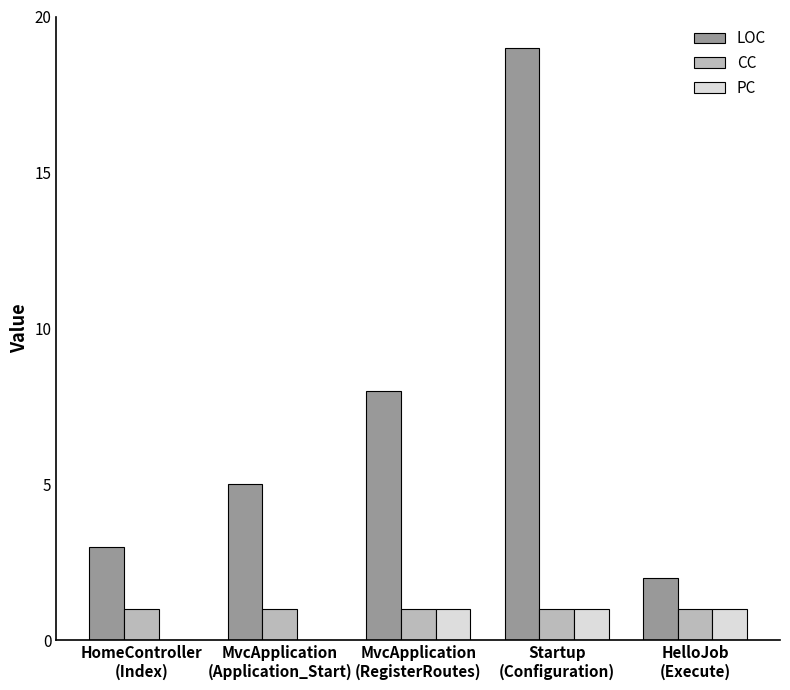

What is the greatest value displayed?

19